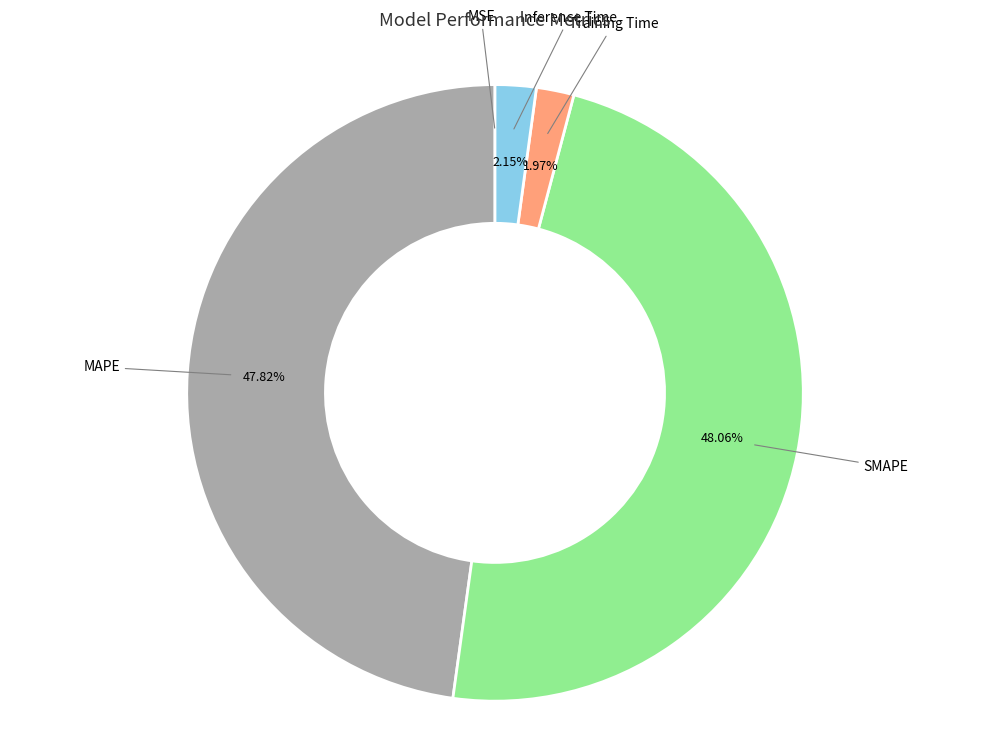

Is there a majority slice in this chart?

No